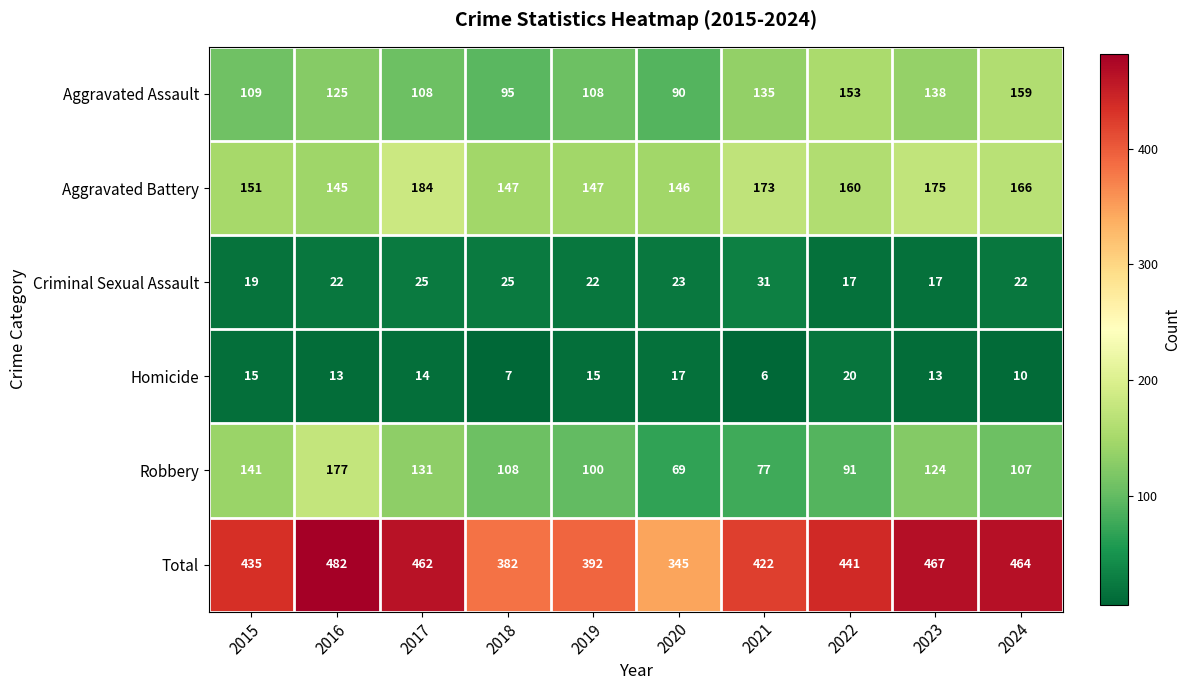

Which series has the largest range (max minus min)?

Total